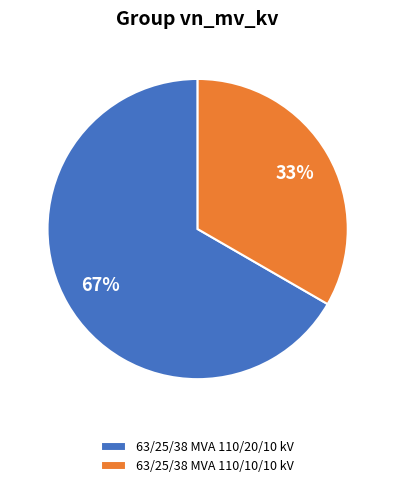

To the nearest percent, what percentage of the pie is 63/25/38 MVA 110/20/10 kV?

67%